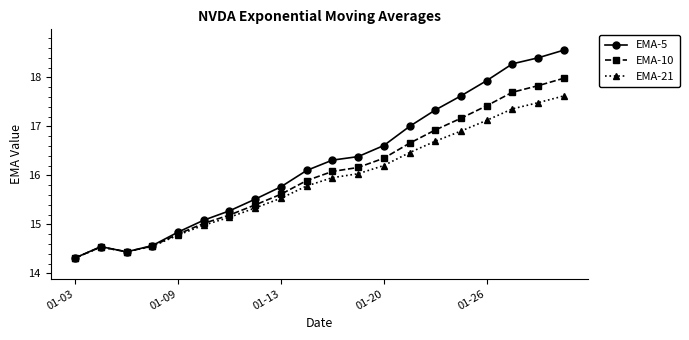

Which series has the largest total across all categories?

EMA-5